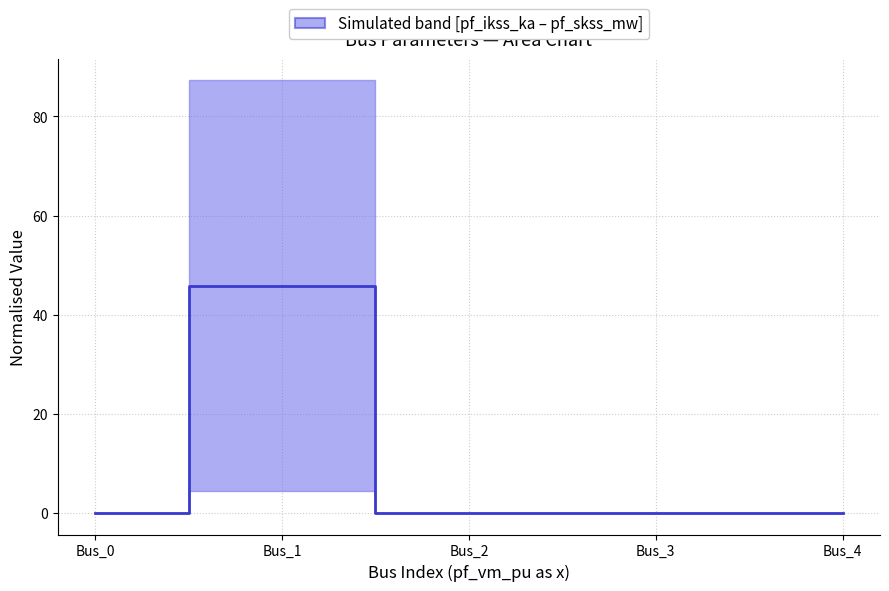

Reading left to right, transcribe all the data shown in this chart.

Bus_0=0.0	Bus_1=45.8	Bus_2=0.0	Bus_3=0.0	Bus_4=0.0